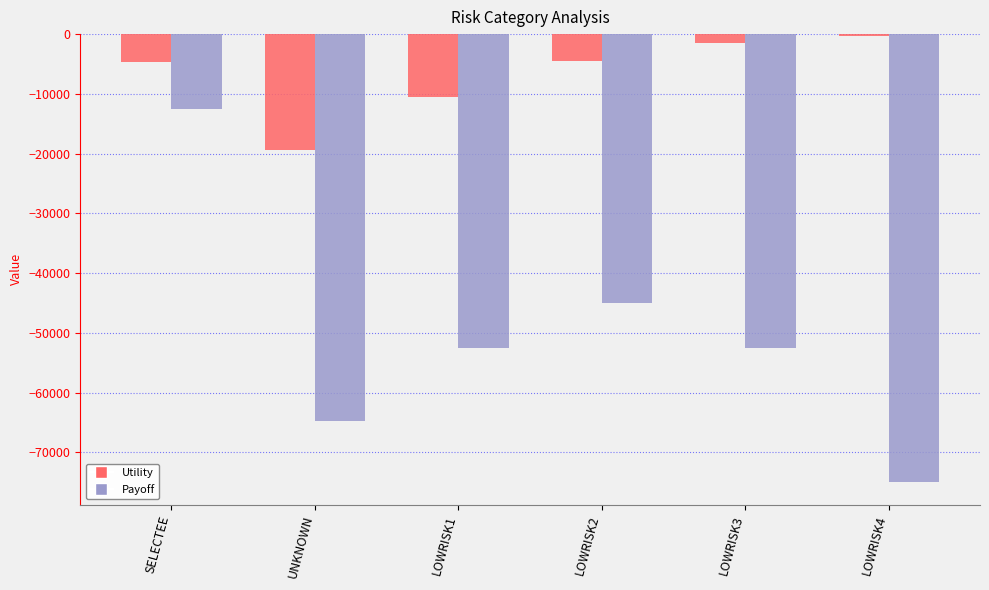

What are all the series names shown in the legend?

Utility, Payoff